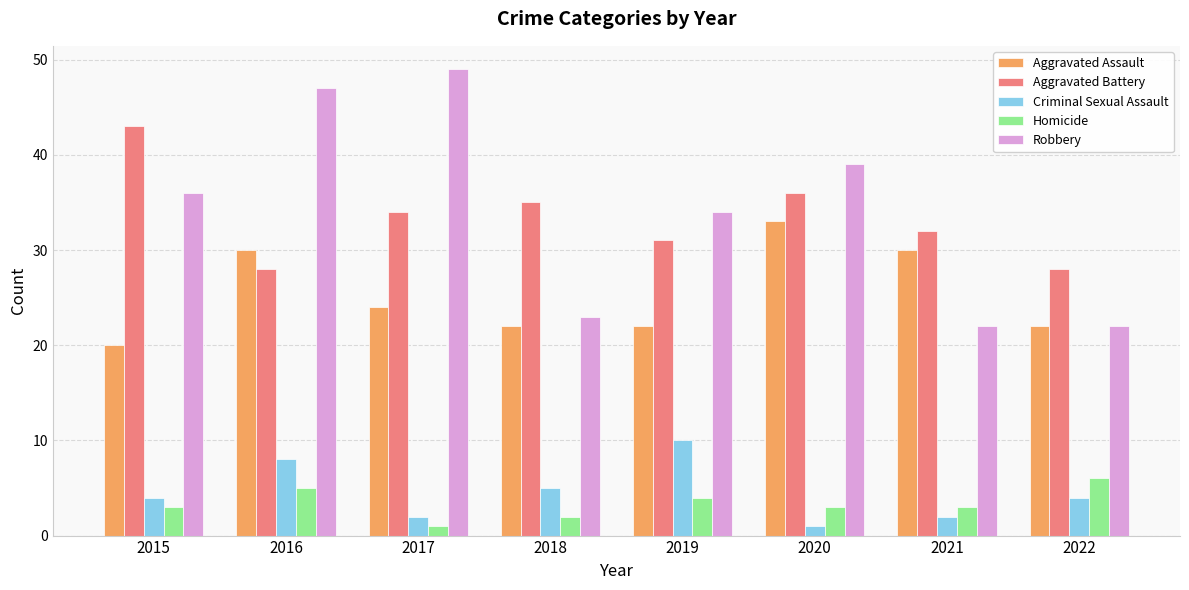

What is the difference between the second highest and second lowest values in the Criminal Sexual Assault series?

6